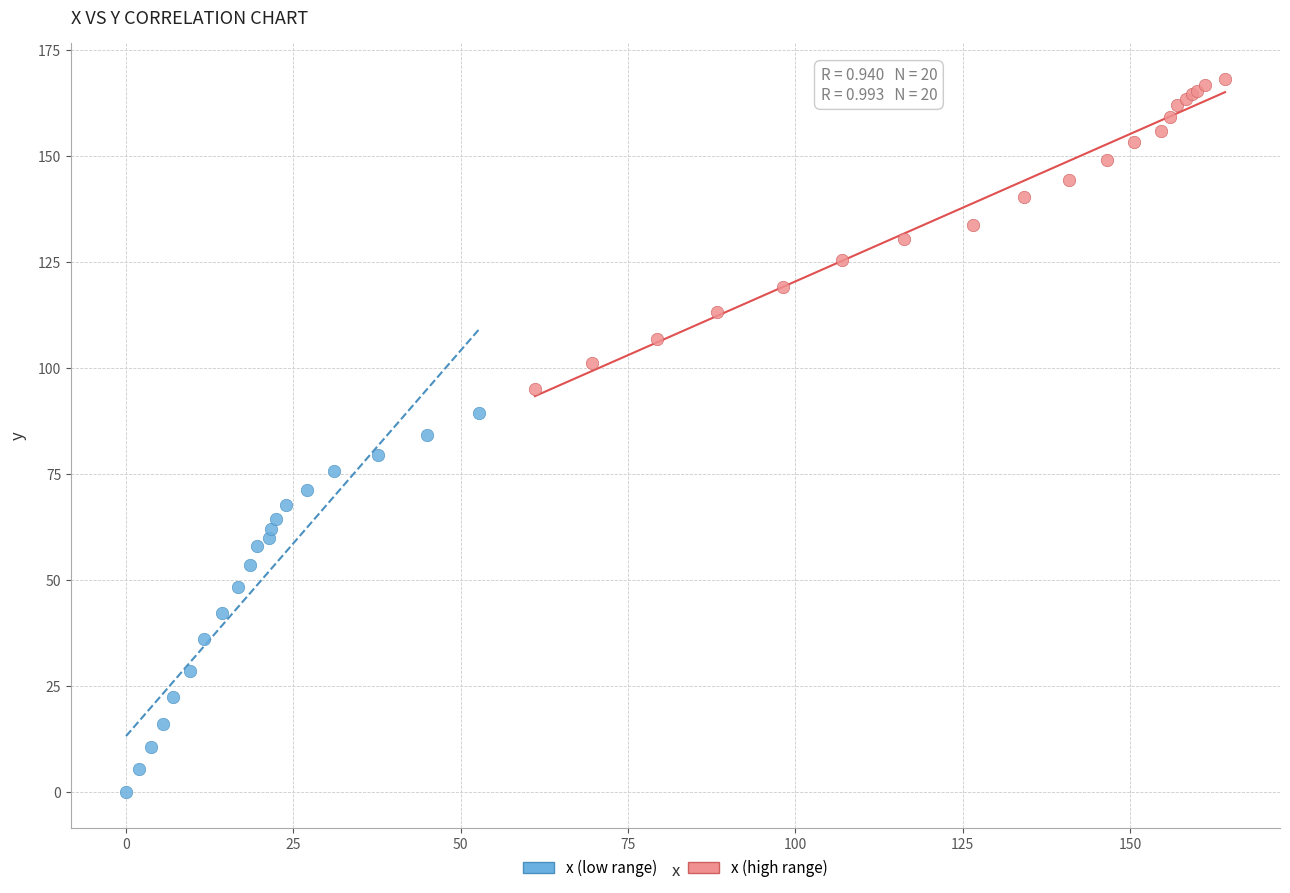

Which series has the largest Y range (max minus min)?

x (low range)